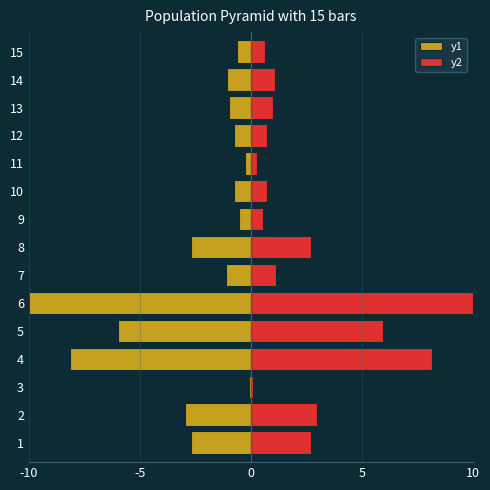

What is the average value of the y2 series?

2.6